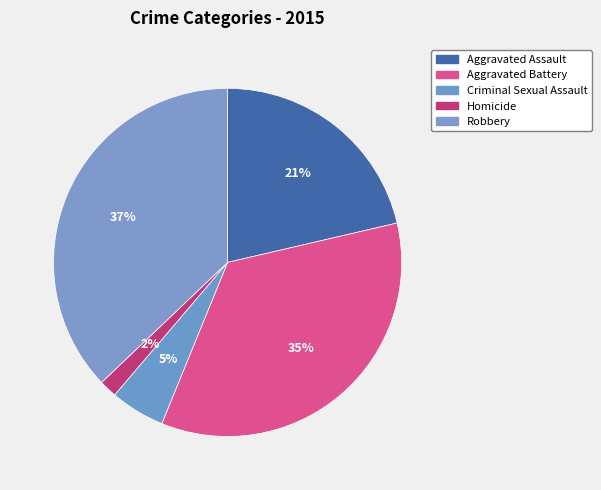

What is the smallest slice in the pie chart?

Homicide